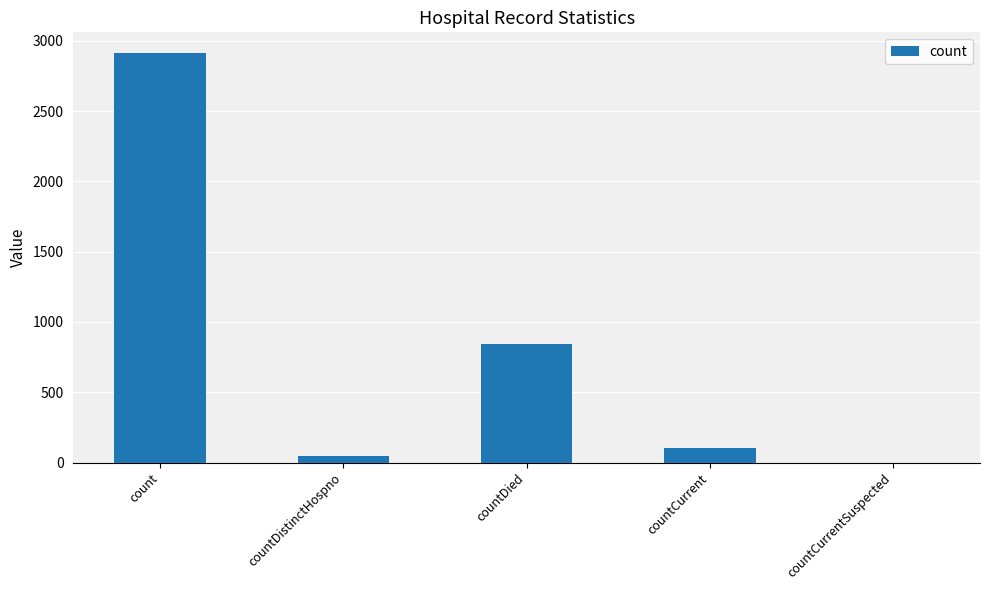

The value at countCurrent is 105. True or false?

True